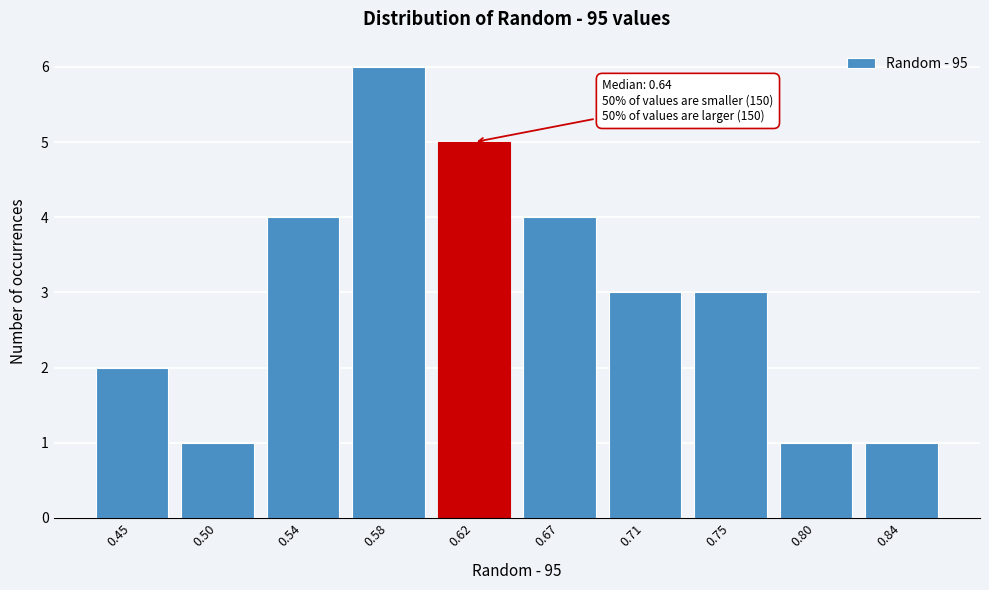

Reading left to right, what are all the values shown in this chart?

2	1	4	6	5	4	3	3	1	1